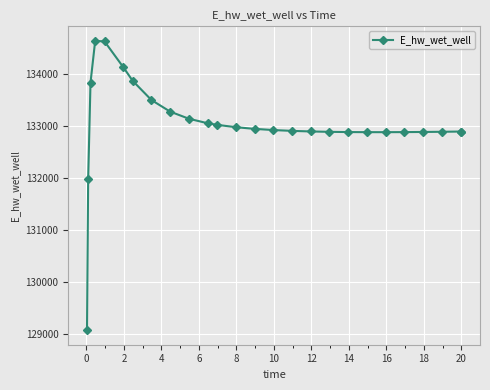

What is the value of the 19th point from the left?

132876.4